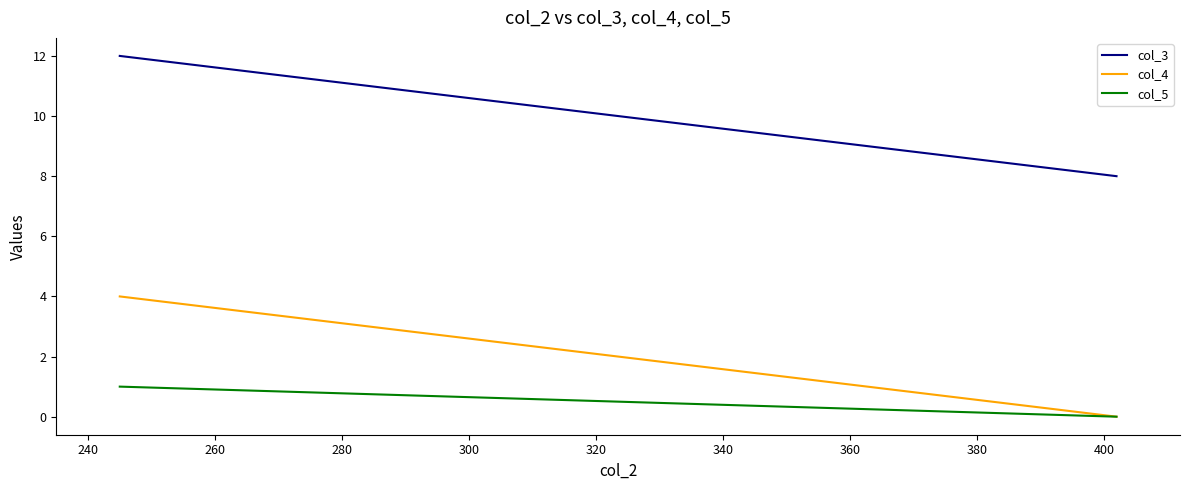

List the series in order of their overall mean, lowest first.

col_5, col_4, col_3